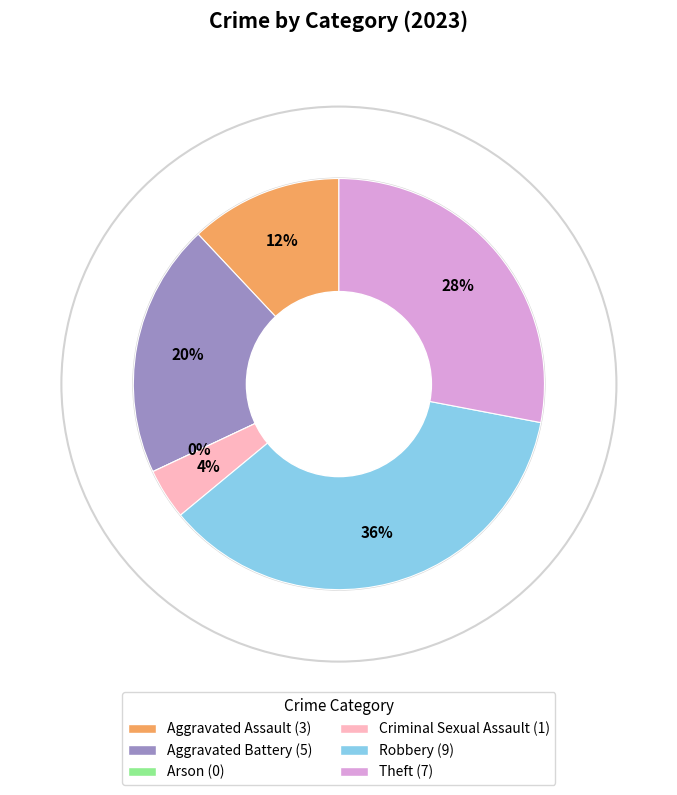

What is the change in value from Arson to Theft?

+7